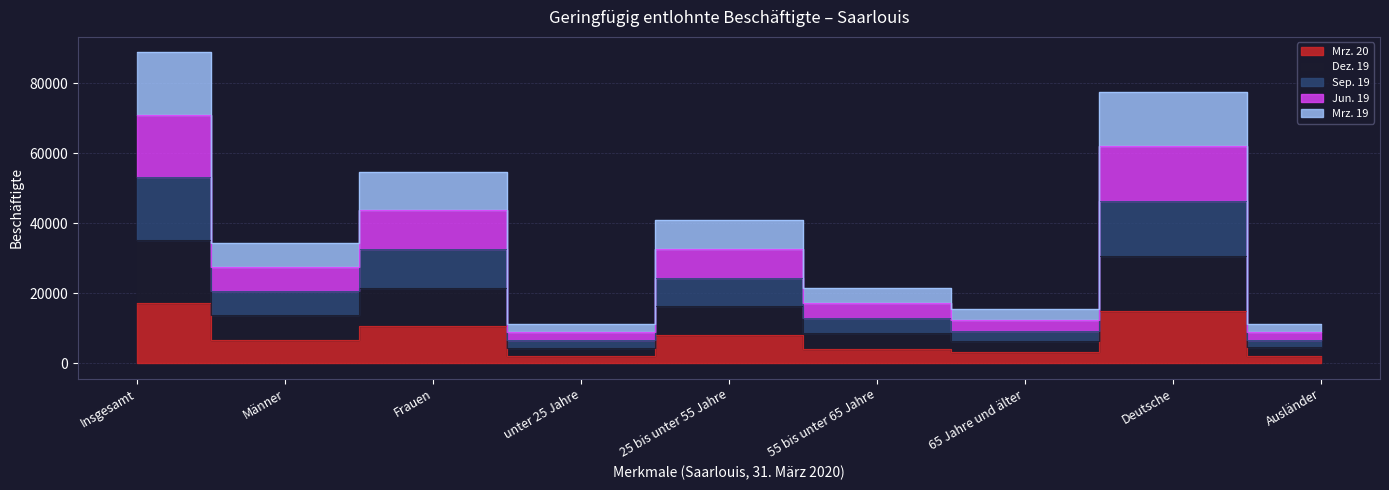

Rank the series at Insgesamt from highest to lowest value.

Sep. 19, Jun. 19, Dez. 19, Mrz. 19, Mrz. 20